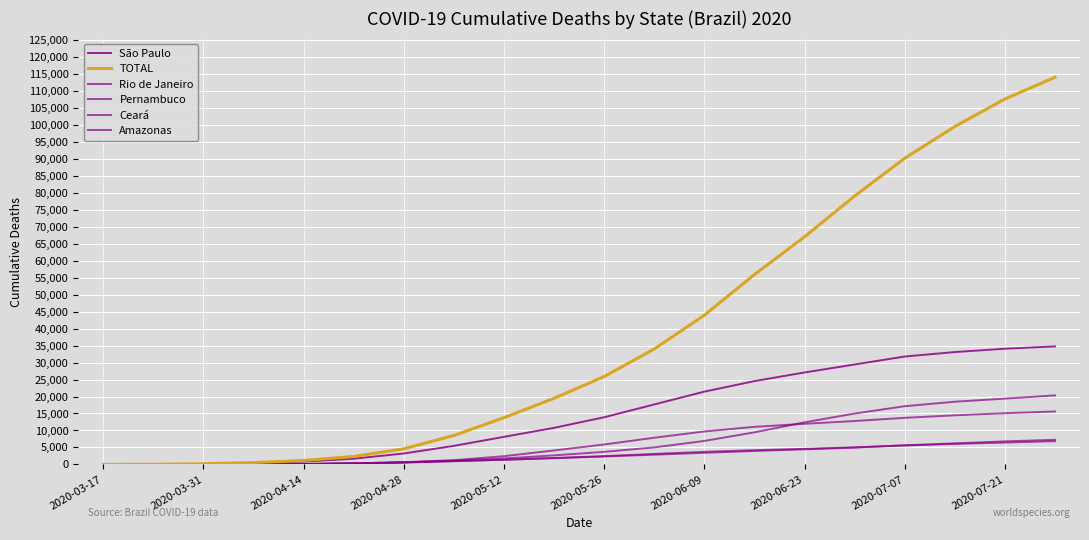

Count the number of data series in this chart.

6